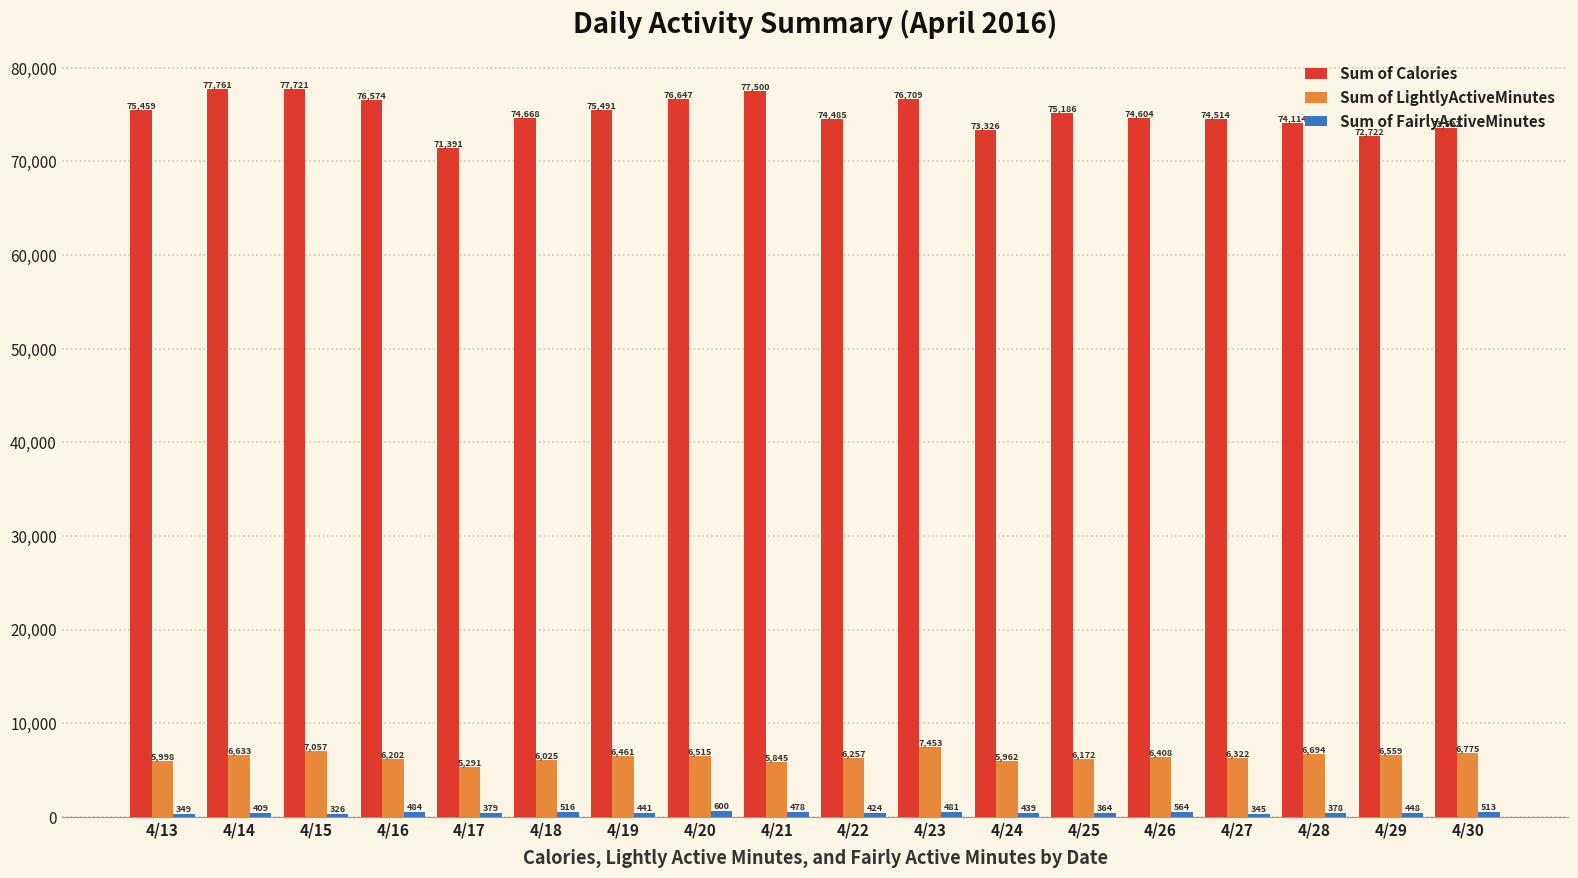

Which category has the lowest value across all series?

4/15